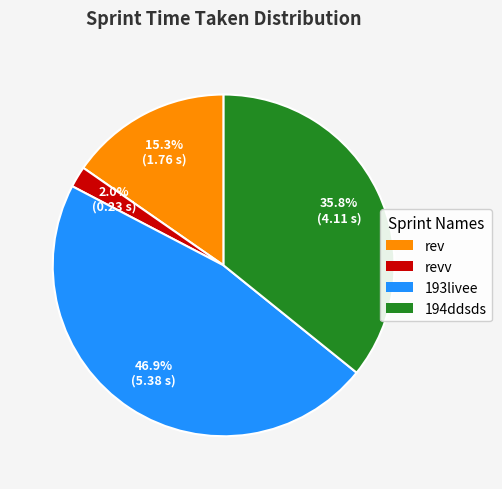

Between 193livee and 194ddsds, which is larger?

193livee